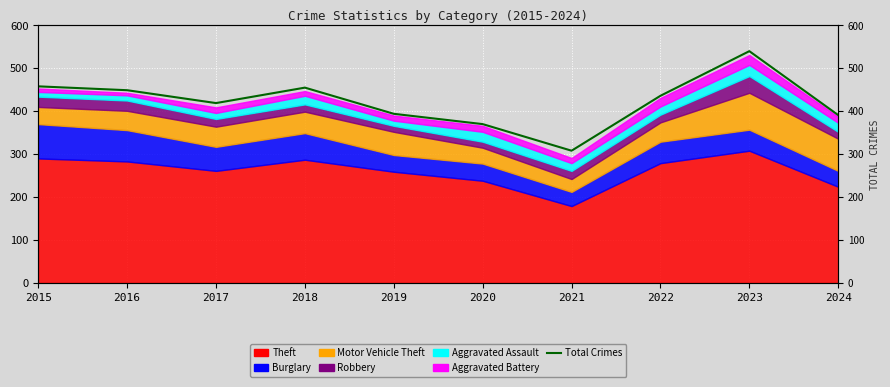

What is the value of the 5th point from the left?

394